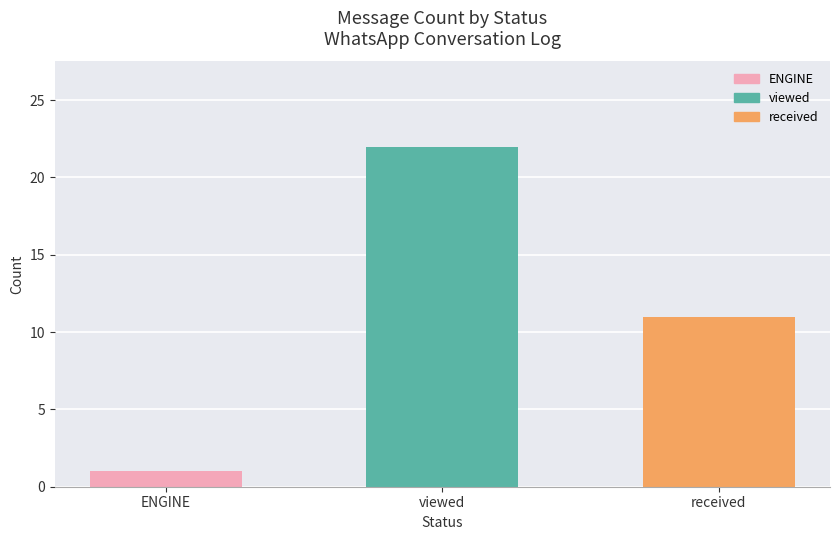

Which has a higher value, received or viewed?

viewed